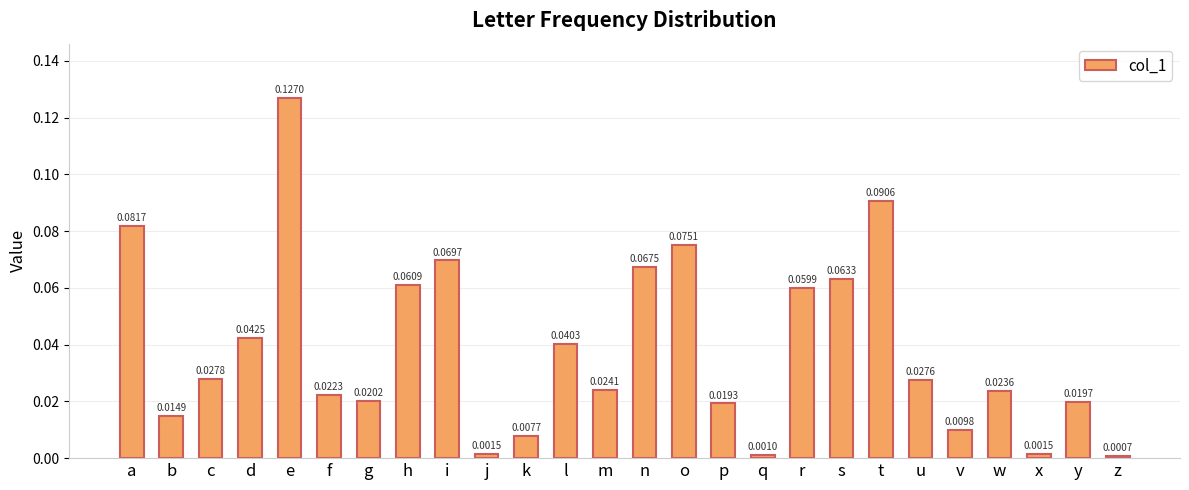

At which label is the value closest to 0?

z